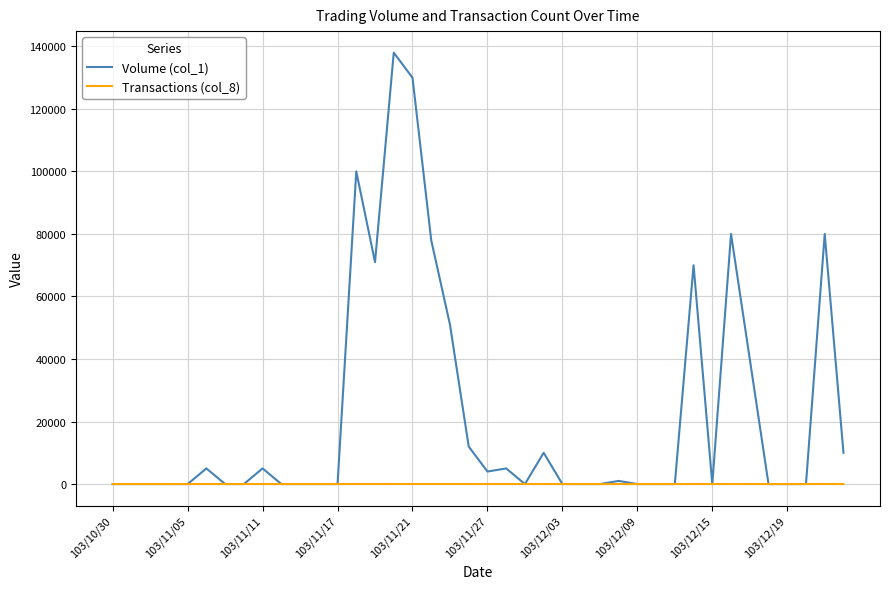

Which series has the widest spread of values?

Volume (col_1)